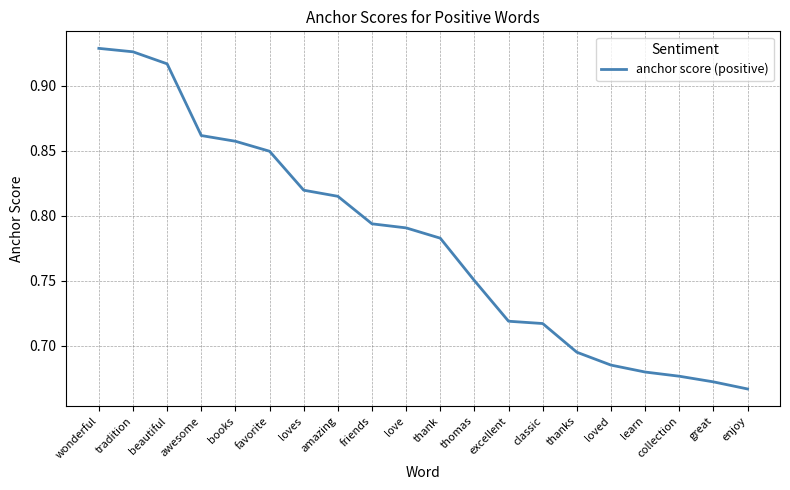

True or false: the data shows 1.1 at loves.

False